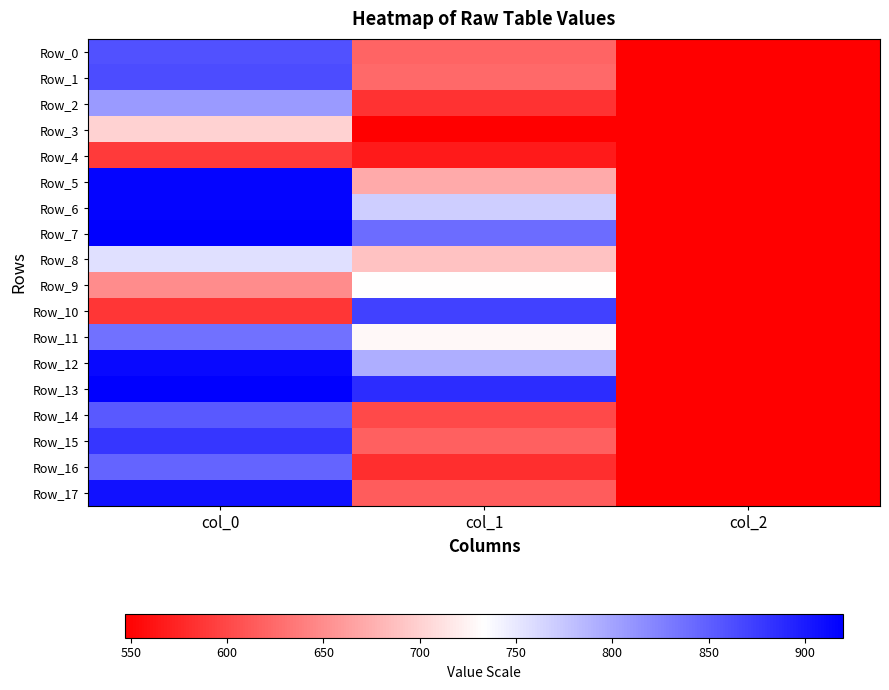

List the series in order of their peak value, highest first.

Row_7, Row_13, Row_5, Row_6, Row_12, Row_17, Row_15, Row_10, Row_1, Row_0, Row_14, Row_16, Row_11, Row_2, Row_8, Row_9, Row_3, Row_4